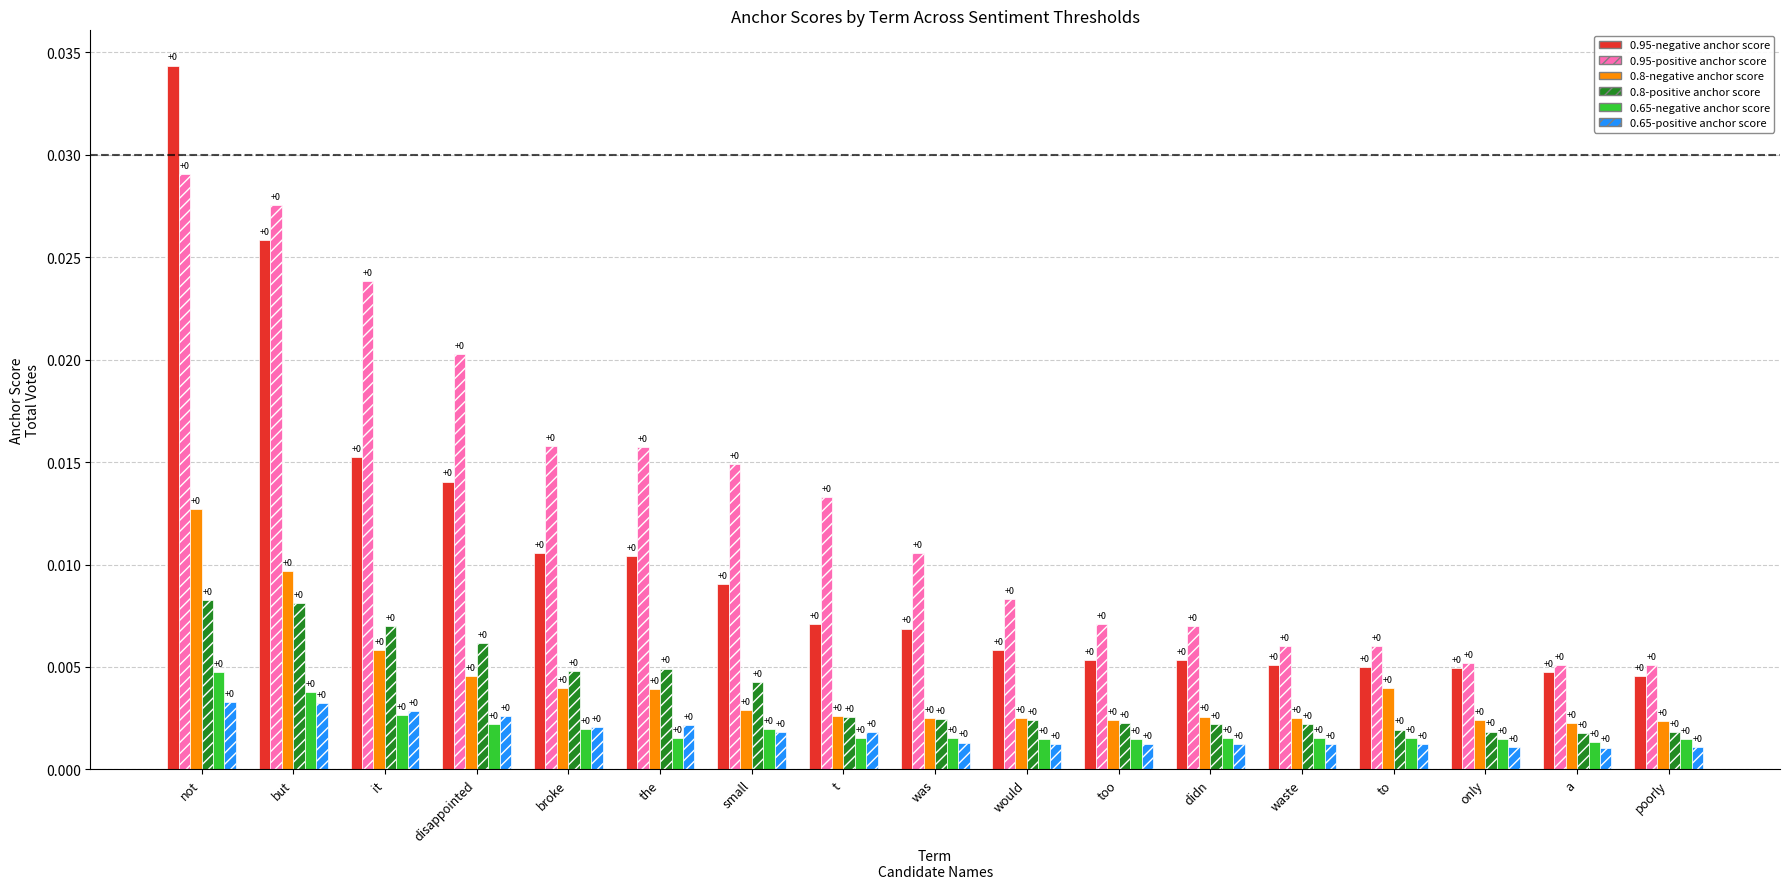

The value of 0.65-positive anchor score at small is 0.0. True or false?

True